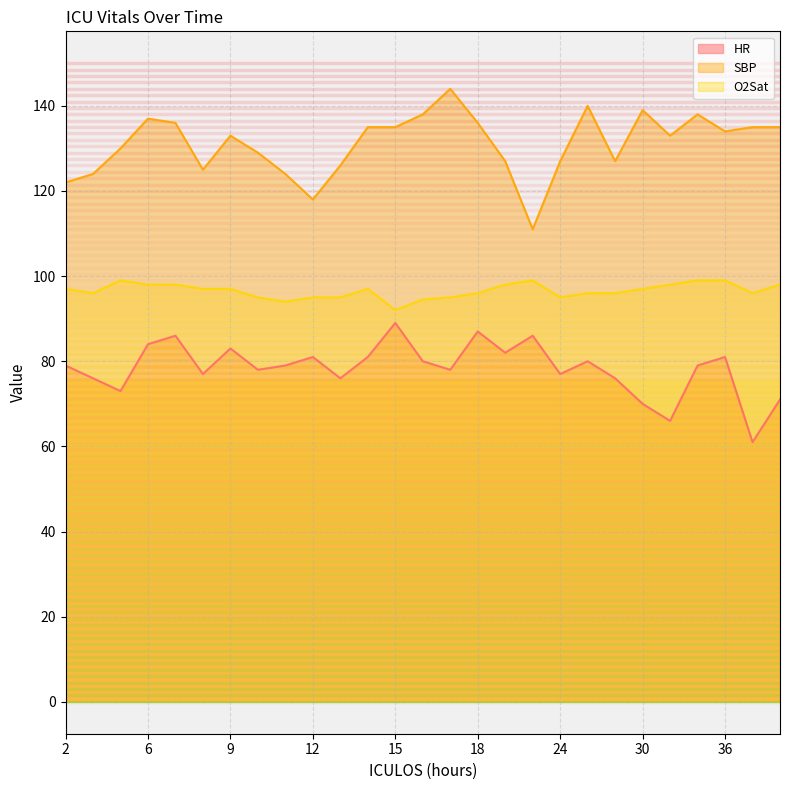

Rank the series by their maximum value, from lowest to highest.

HR, O2Sat, SBP